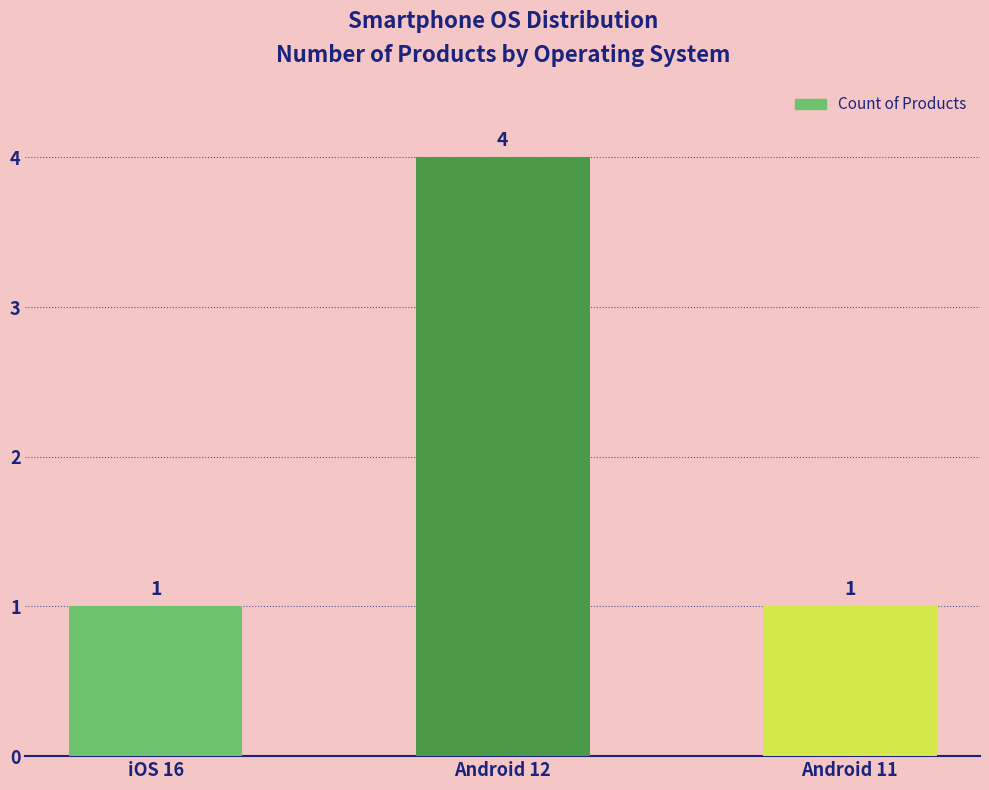

Approximately how many times larger is the value at Android 12 compared to Android 11?

4.0